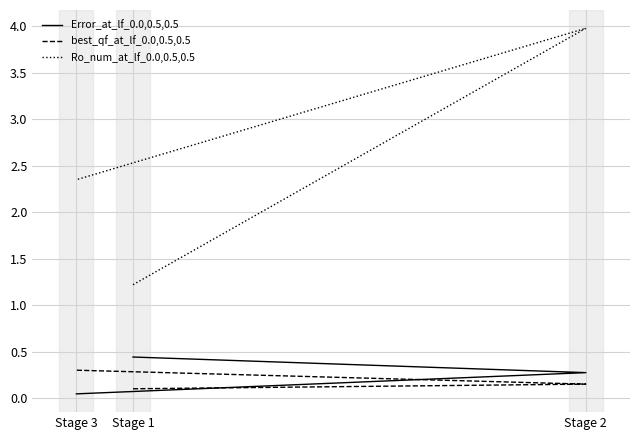

What are all the series names shown in the legend?

Error_at_lf_0.0,0.5,0.5, best_qf_at_lf_0.0,0.5,0.5, Ro_num_at_lf_0.0,0.5,0.5